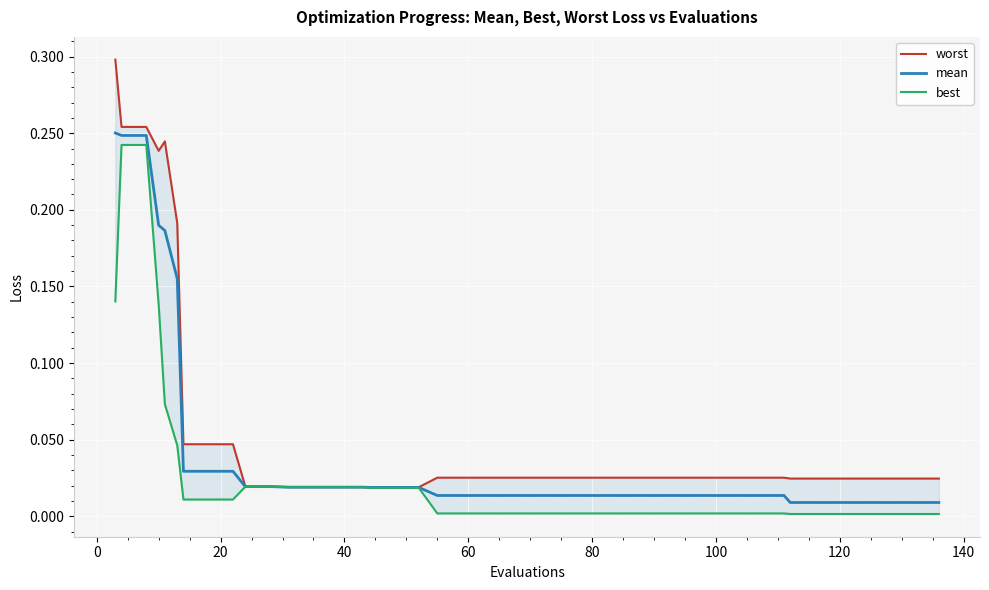

True or false: mean has more than 0 points higher than both neighbors.

False